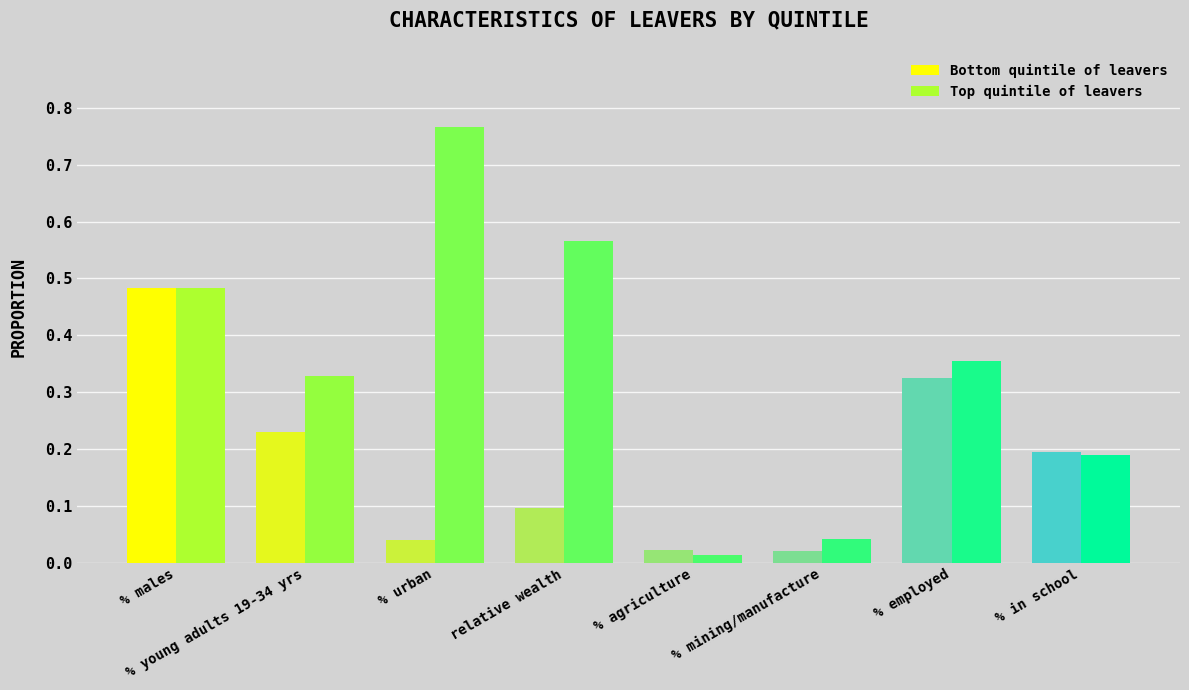

What is the spread (max minus min) of values at % urban?

0.7